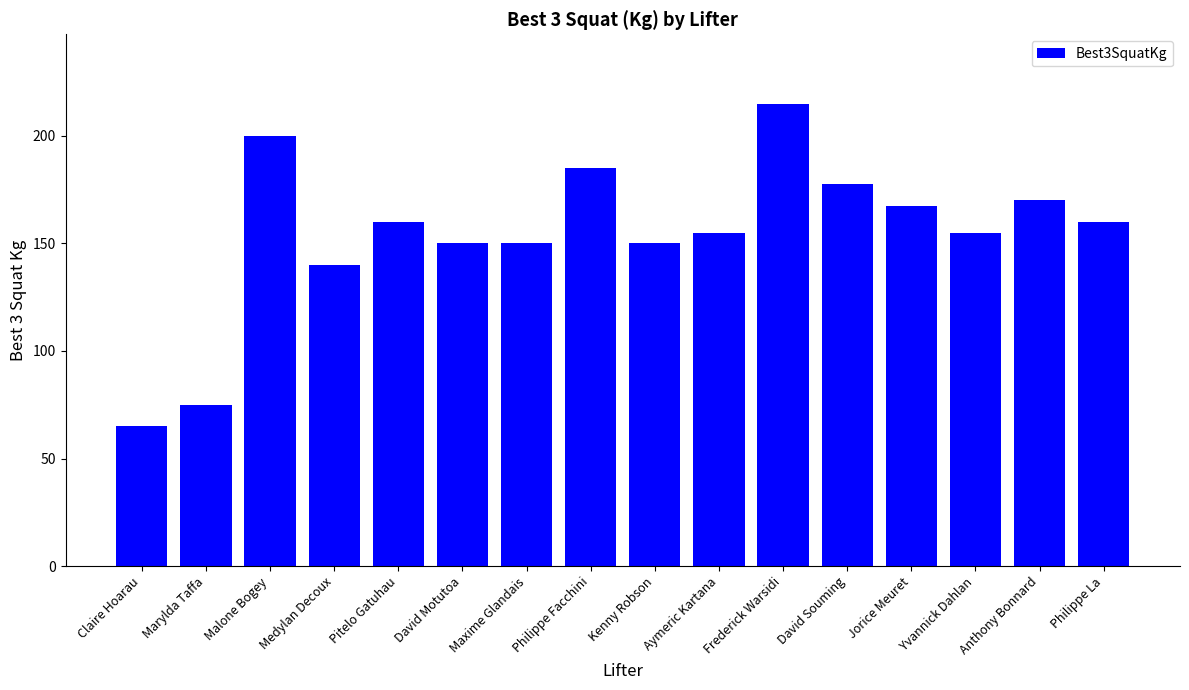

What is the greatest value displayed?

215.0